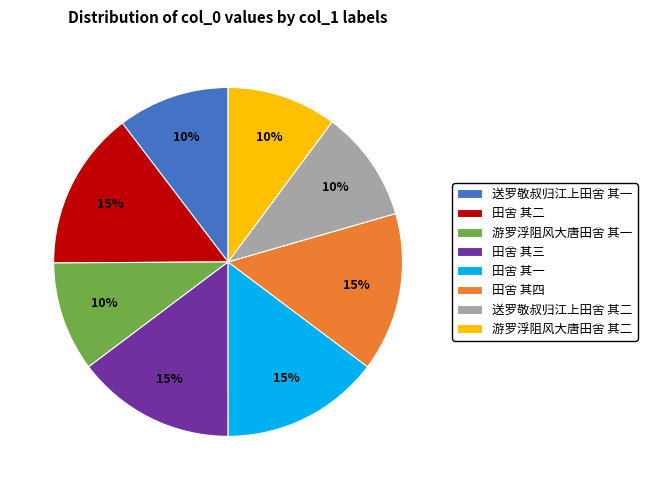

Is it true that 送罗敬叔归江上田舍 其一 is 1% of the pie?

False